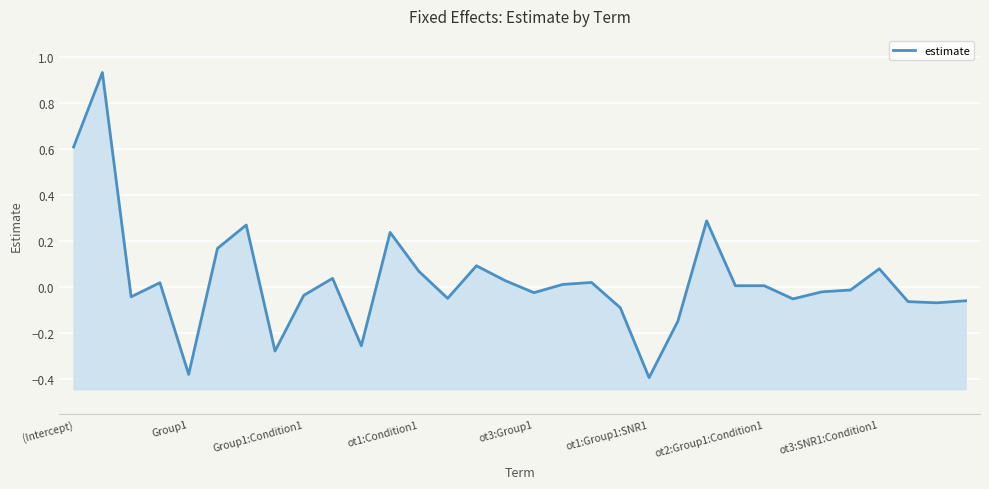

Is it true that the value at Group1 is -0.2?

False